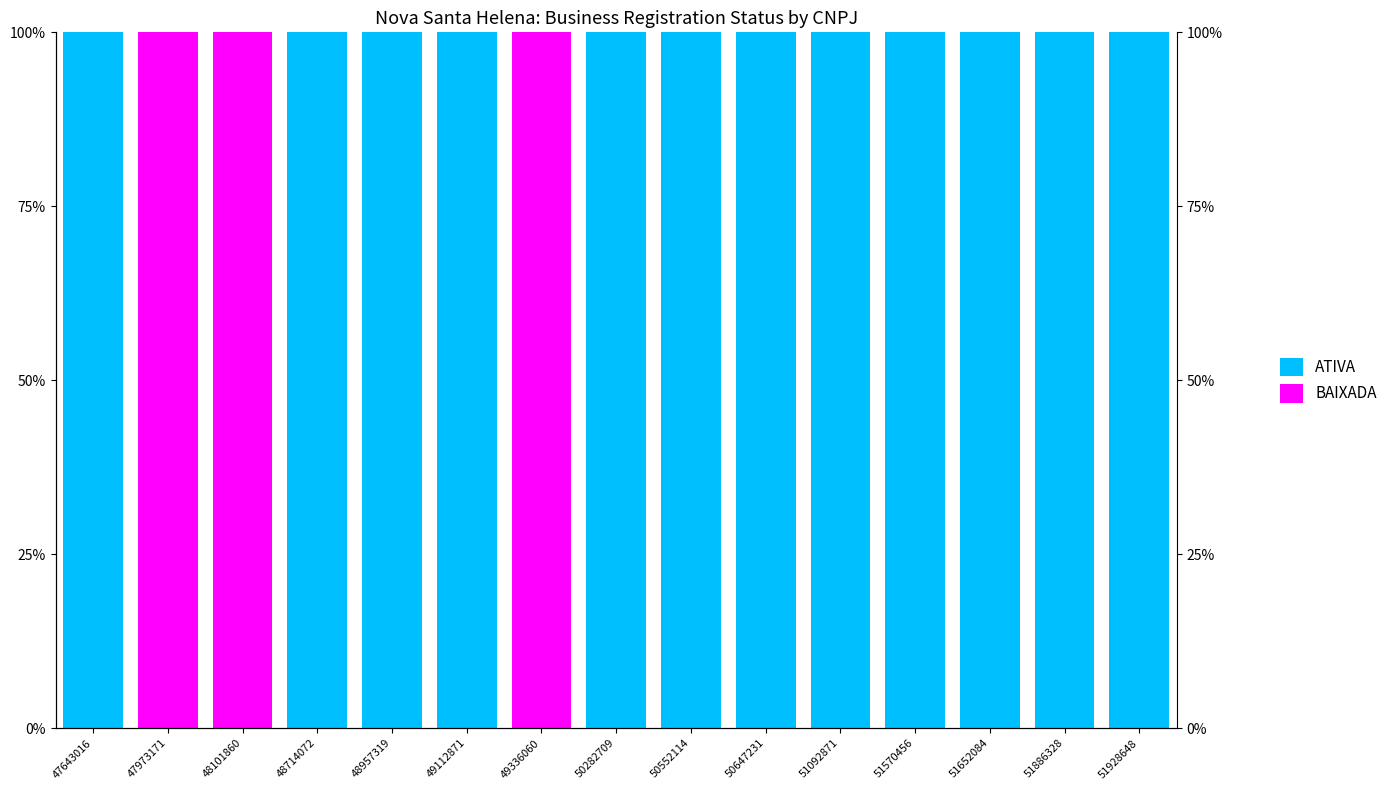

Is the value of ATIVA at 51652084 greater than the value of BAIXADA at 51652084?

Yes